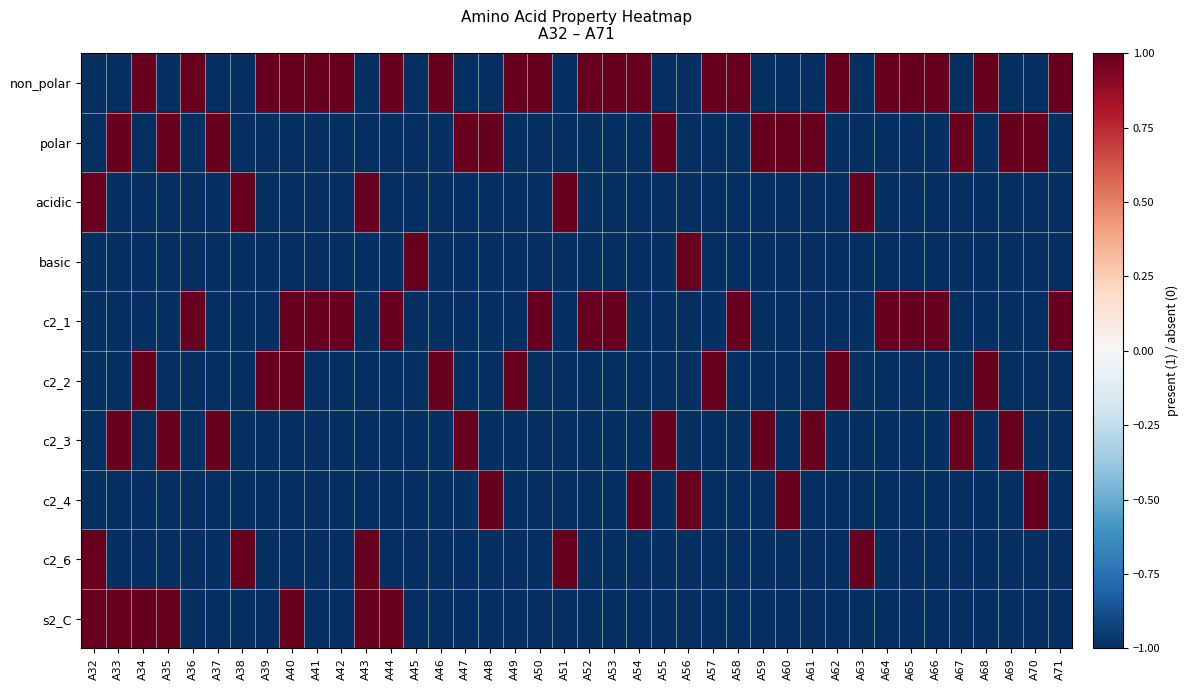

At how many categories does at least one series exceed 0?

40